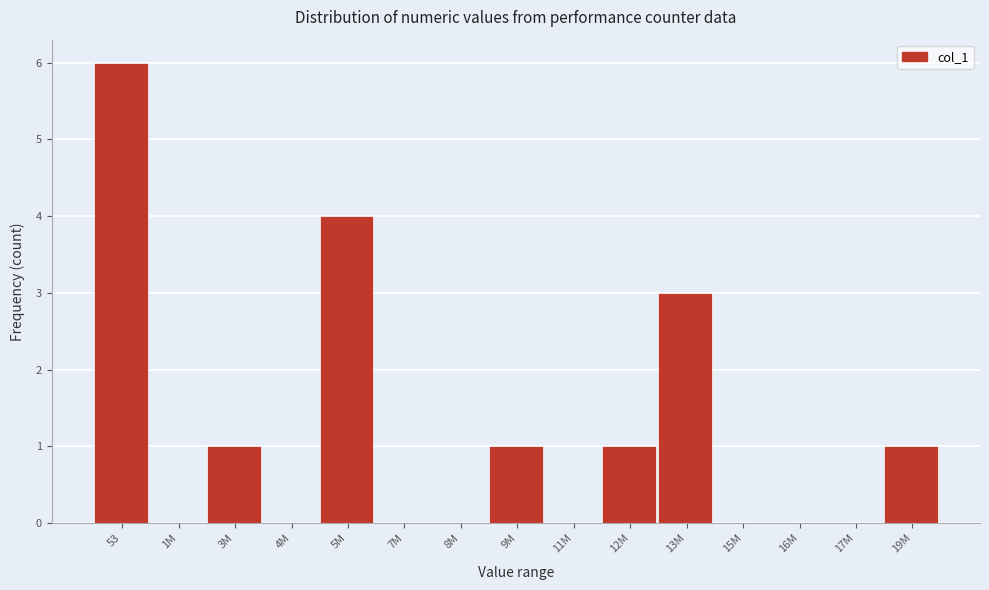

Reading right to left, what are all the values shown in this chart?

19M=1	17M=0	16M=0	15M=0	13M=3	12M=1	11M=0	9M=1	8M=0	7M=0	5M=4	4M=0	3M=1	1M=0	53=6